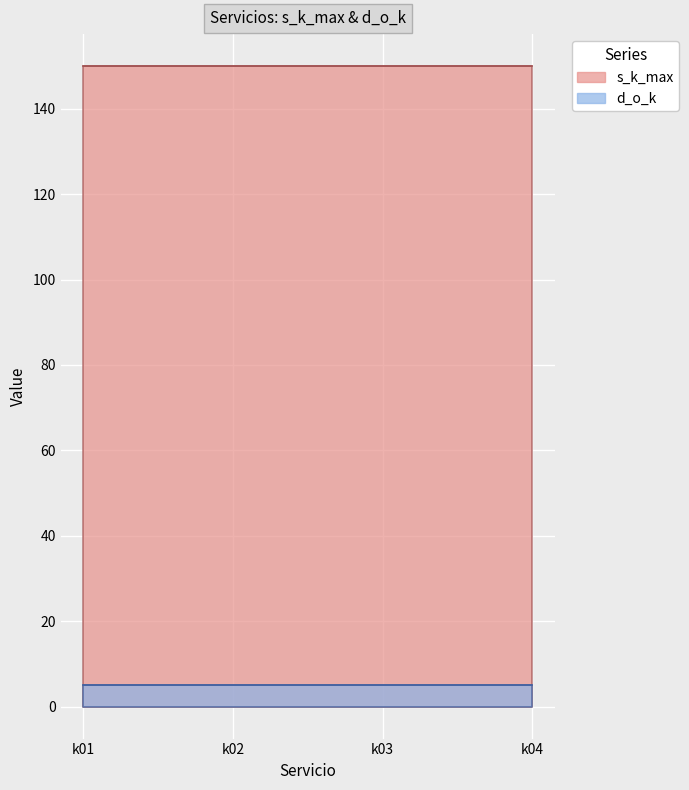

Reading right to left, transcribe all the data shown in this chart.

s_k_max: 150	150	150	150
d_o_k: 5	5	5	5